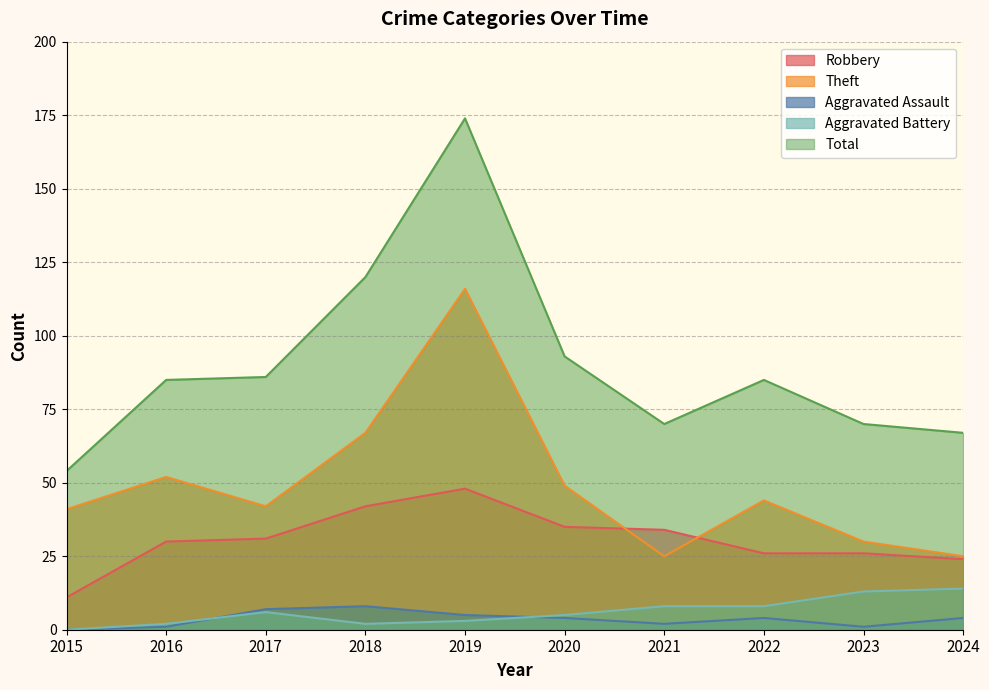

Reading left to right, what are all the values shown in this chart?

Robbery: 11	30	31	42	48	35	34	26	26	24
Theft: 41	52	42	67	116	49	25	44	30	25
Aggravated Assault: 0	1	7	8	5	4	2	4	1	4
Aggravated Battery: 0	2	6	2	3	5	8	8	13	14
Total: 54	85	86	120	174	93	70	85	70	67